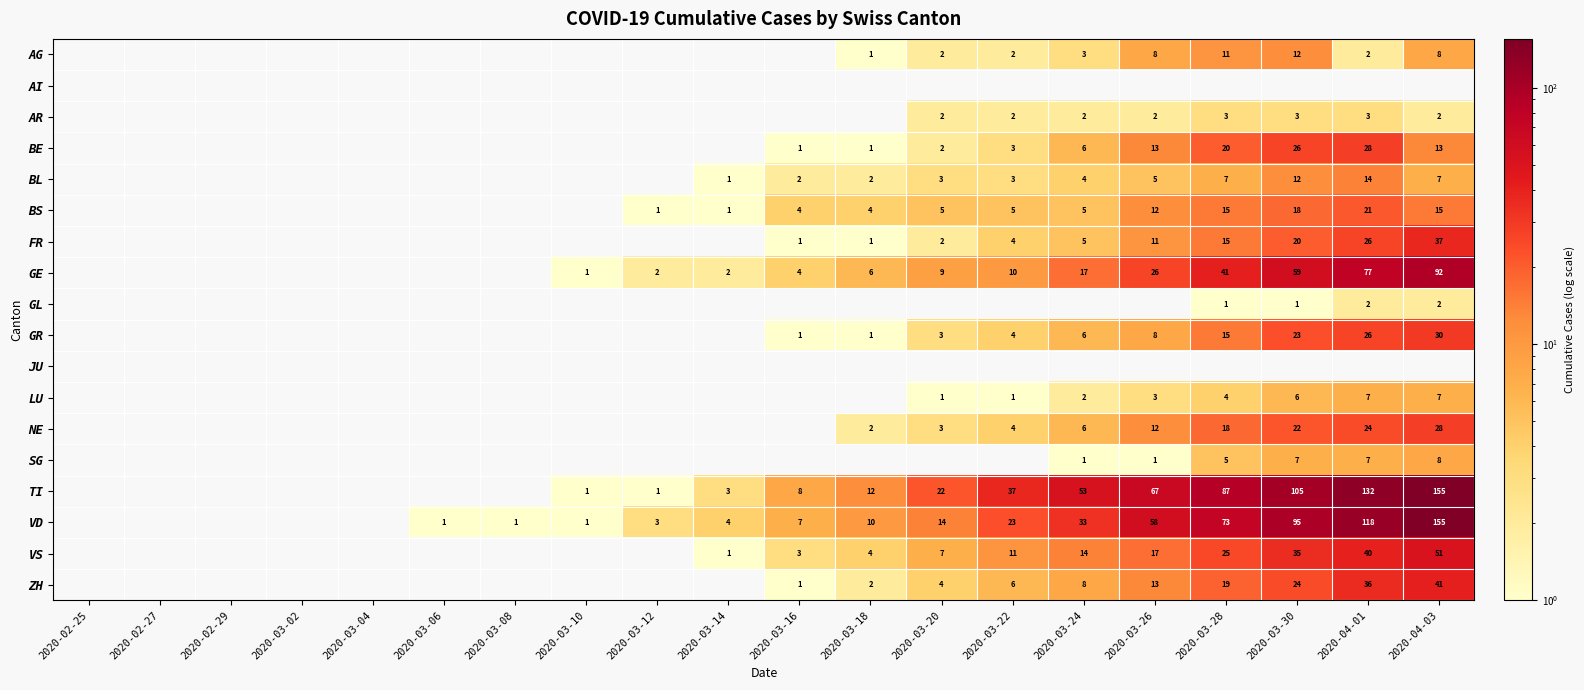

How many positive values does the ZH series have?

10